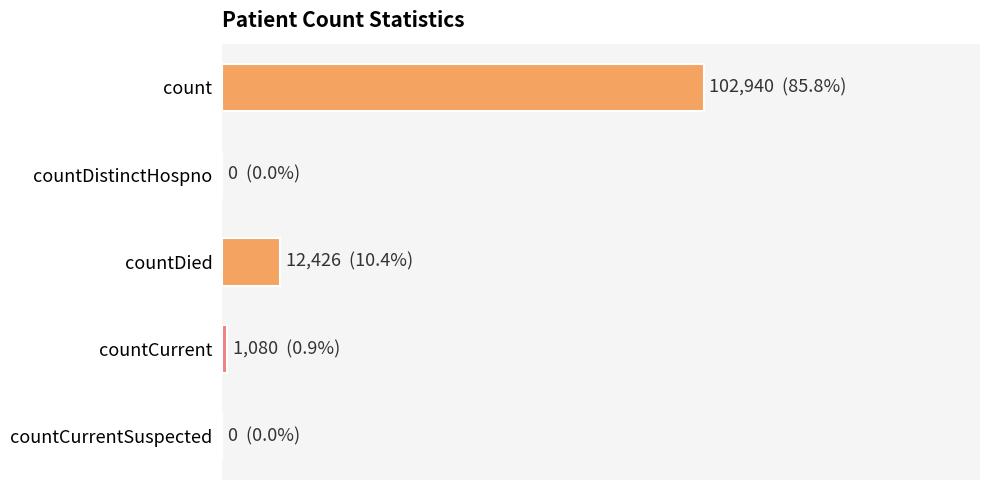

Are the bars grouped side by side (vs. stacked)?

No